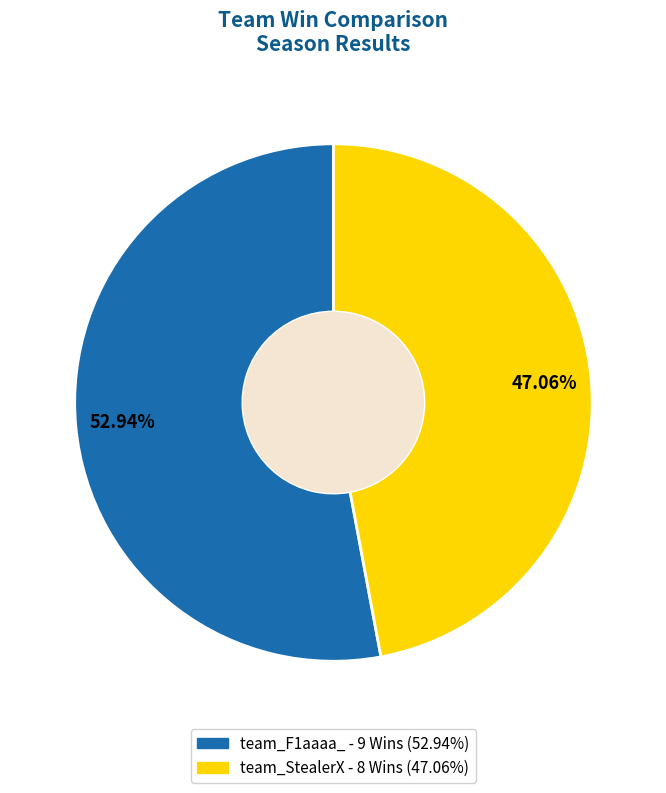

To the nearest percent, what is the difference between the largest and smallest slice percentages?

6%